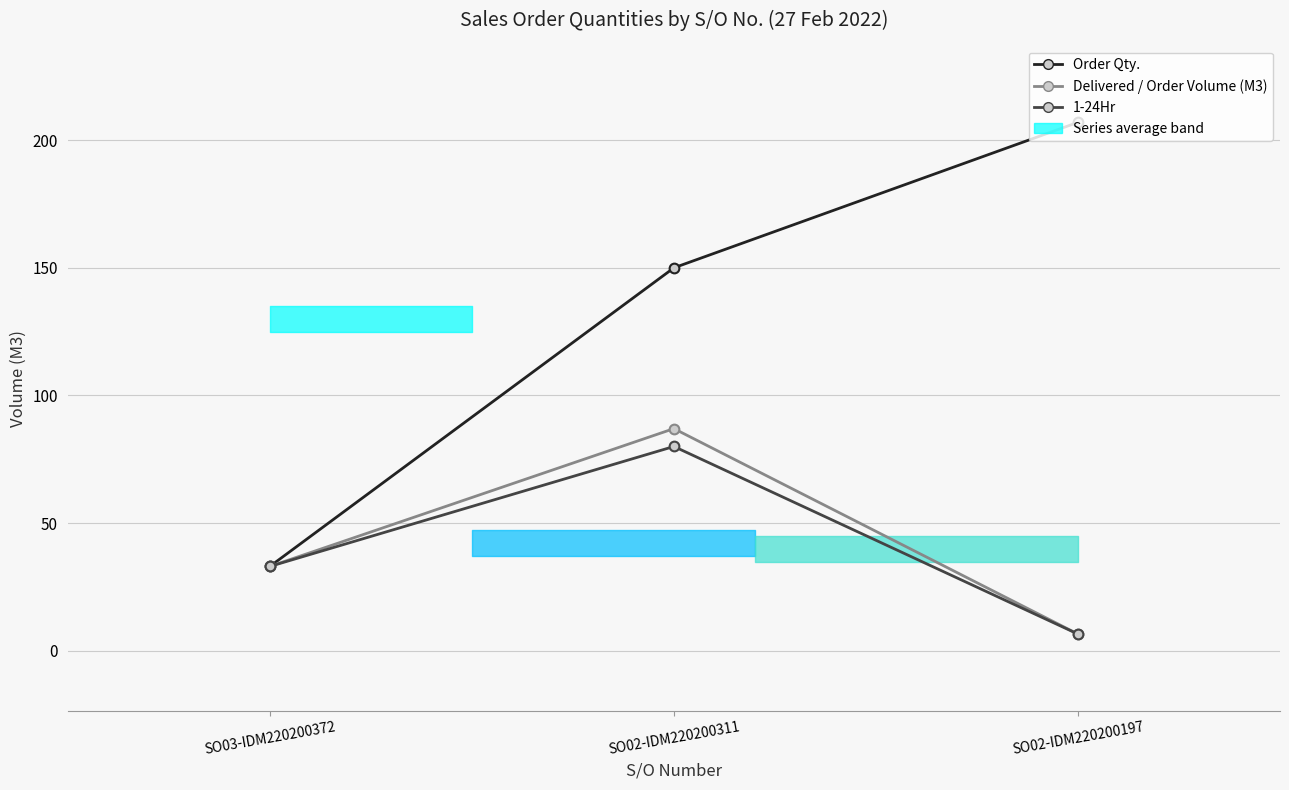

True or false: 1-24Hr has a value of 33.0 at SO03-IDM220200372.

True